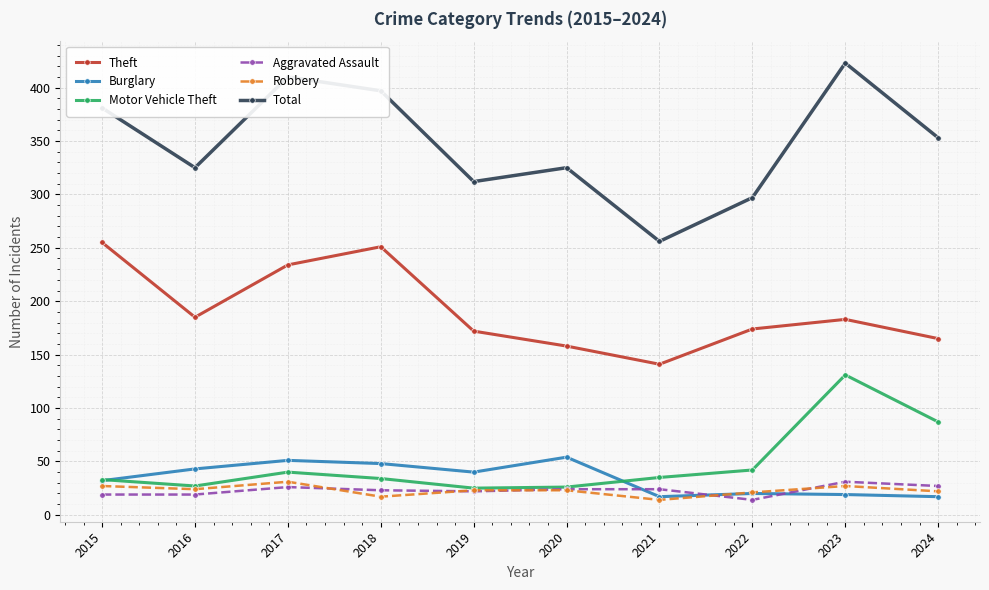

The Total series shows 397 at 2018. True or false?

True